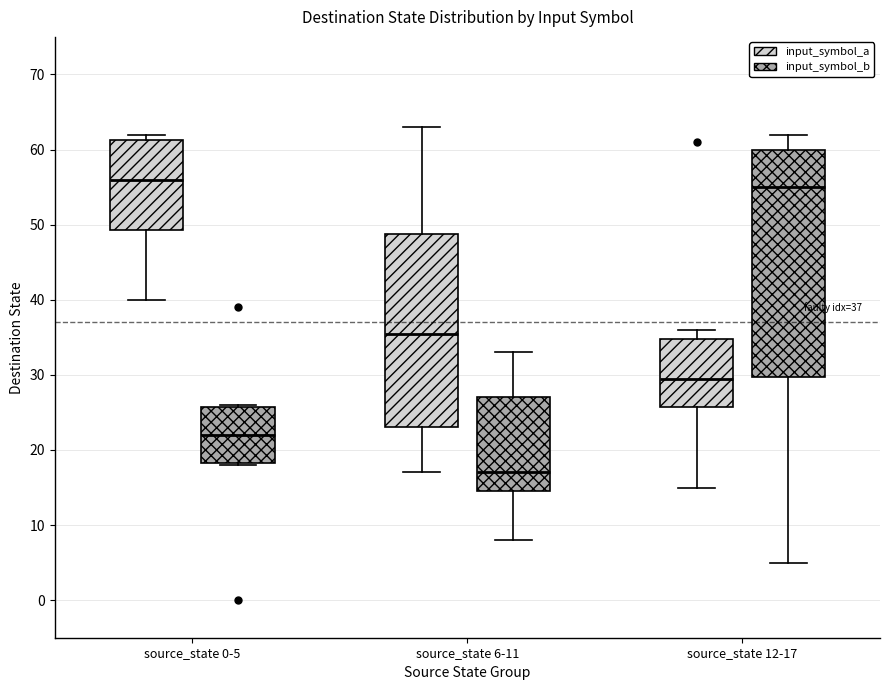

Comparing the boxes themselves (not the whiskers), which one is the tallest?

source_state 12-17 (input_symbol_b)